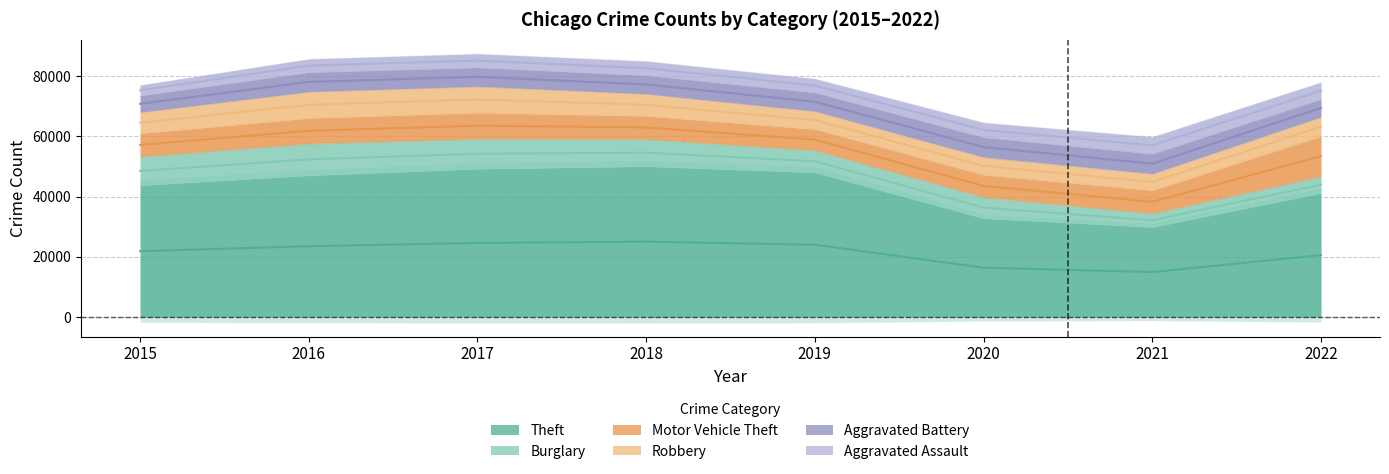

At which label is Aggravated Assault closest to 4550?

2017